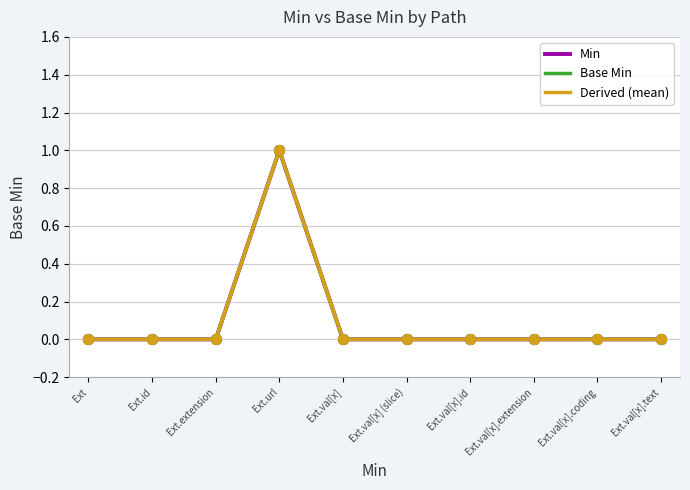

At how many categories does at least one series exceed 0?

1